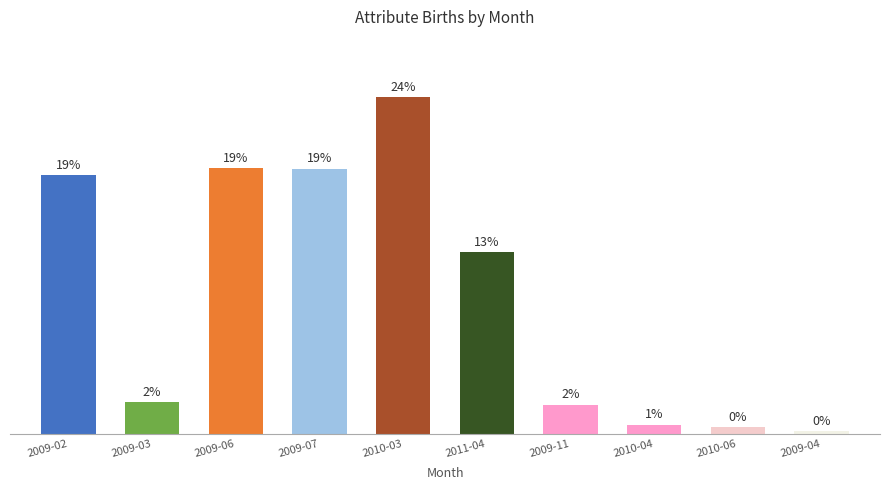

Does the chart contain any negative values?

No